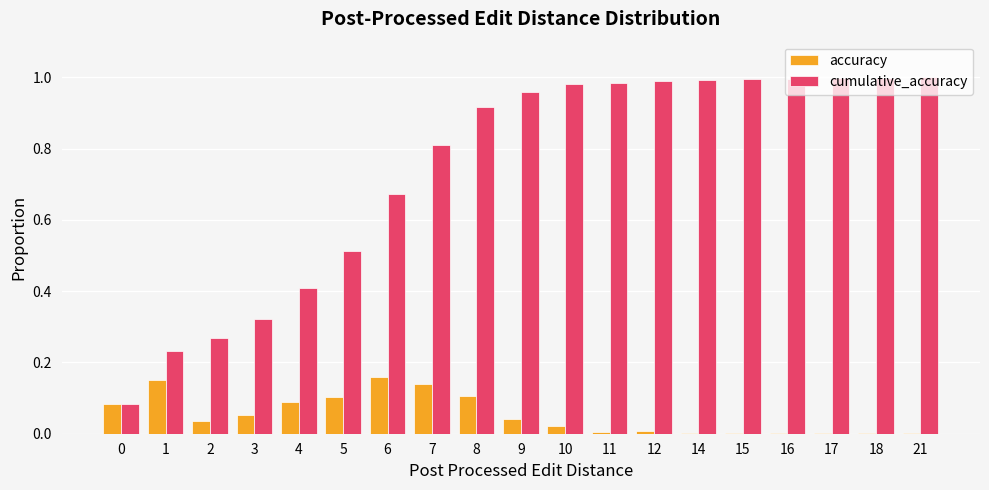

The cumulative_accuracy series shows 0.5 at 12. True or false?

False